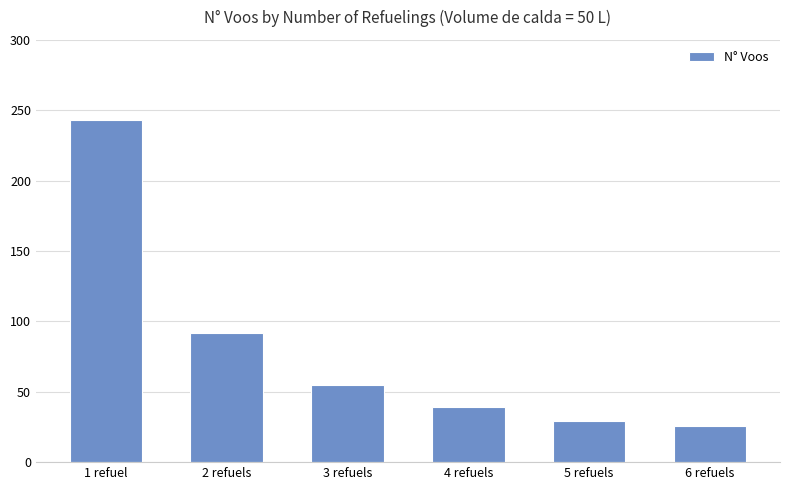

Where is the data nearest to the value 134?

2 refuels